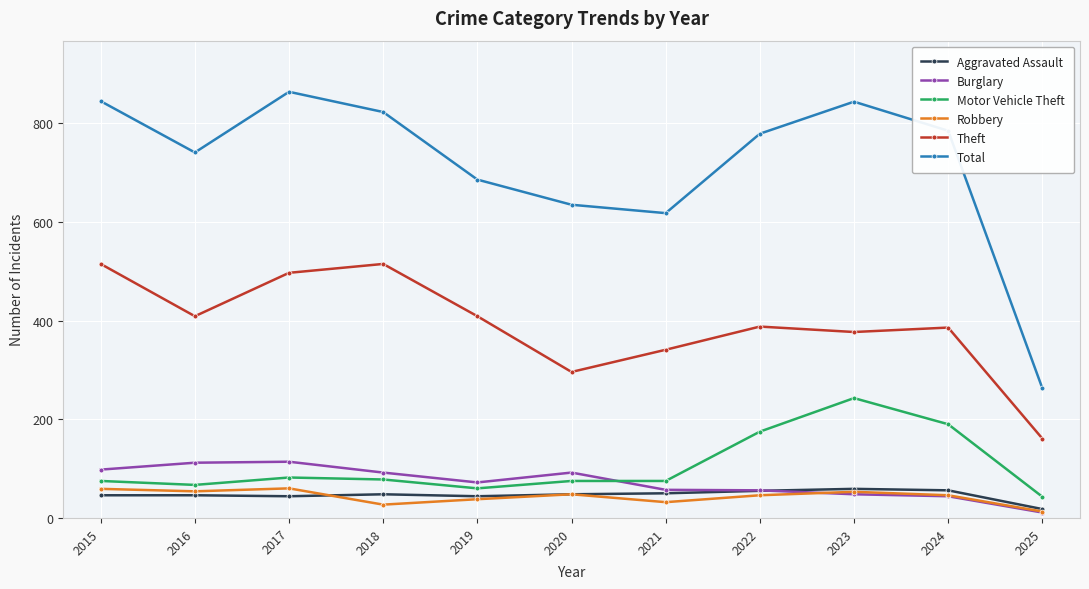

The Total series shows 618 at 2021. True or false?

True